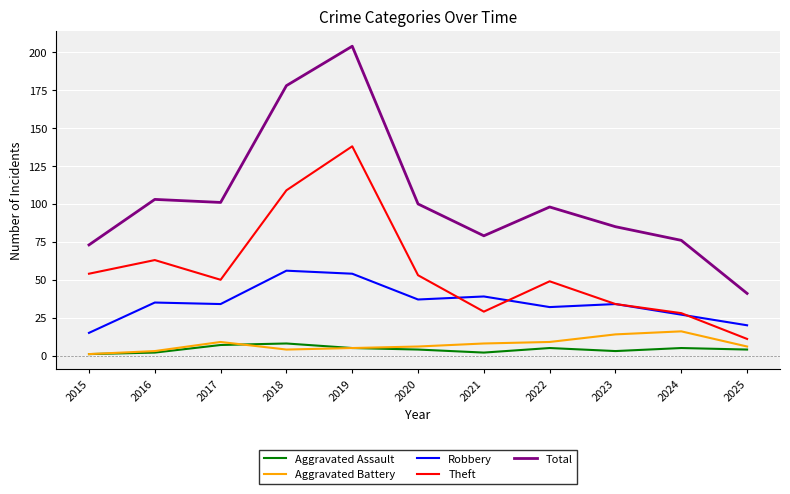

True or false: Total and Aggravated Assault cross at least once.

False